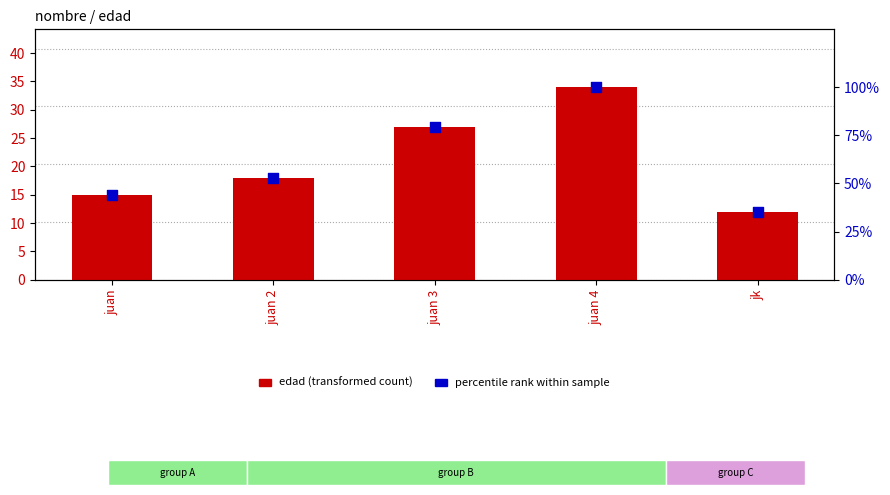

Which series has the largest total across all categories?

percentile rank within sample